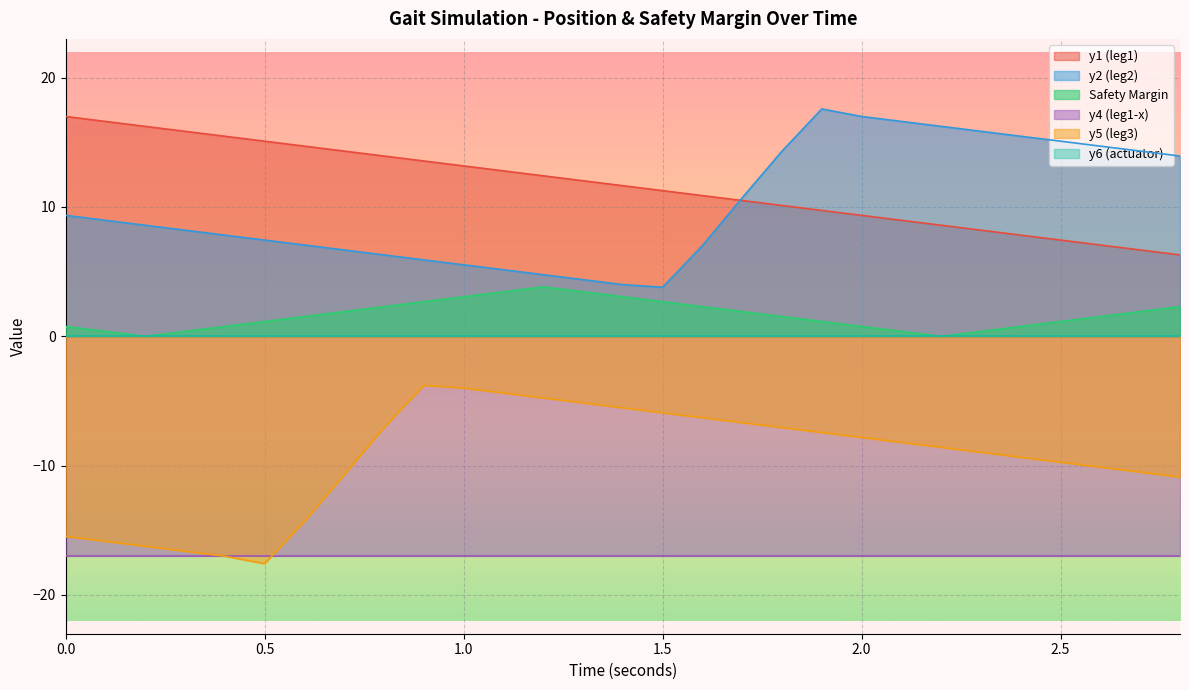

What is the sum of all y2 values?

292.8